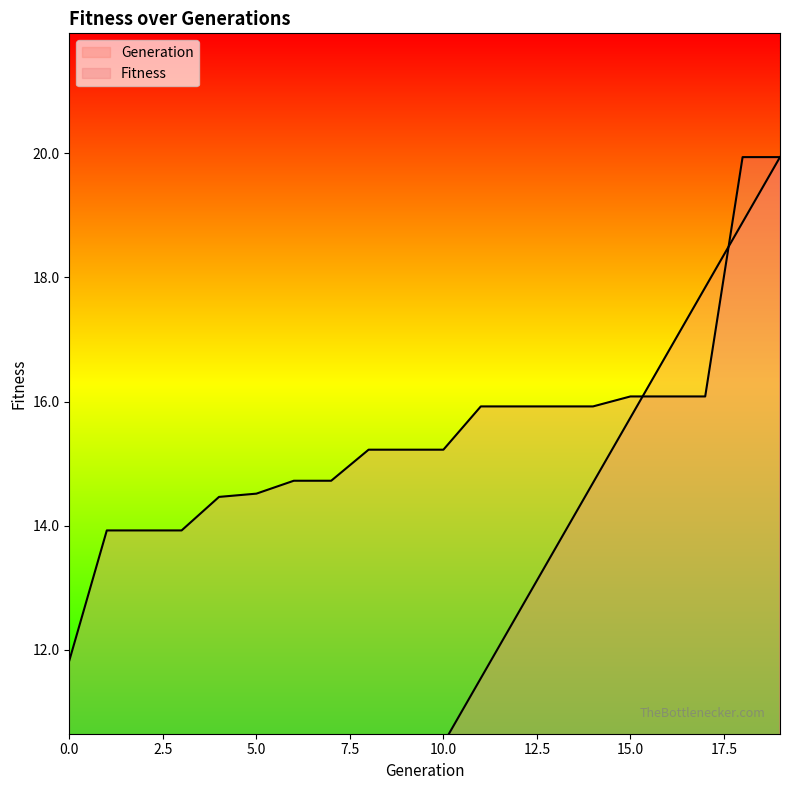

Reading right to left, list all the values displayed in this chart.

Generation: 19=19.9	18=18.9	17=17.8	16=16.8	15=15.7	14=14.7	13=13.6	12=12.6	11=11.5	10=10.5	9=9.4	8=8.4	7=7.3	6=6.3	5=5.2	4=4.2	3=3.1	2=2.1	1=1.0	0=0.0
Fitness: 19=19.9	18=19.9	17=16.1	16=16.1	15=16.1	14=15.9	13=15.9	12=15.9	11=15.9	10=15.2	9=15.2	8=15.2	7=14.7	6=14.7	5=14.5	4=14.5	3=13.9	2=13.9	1=13.9	0=11.8